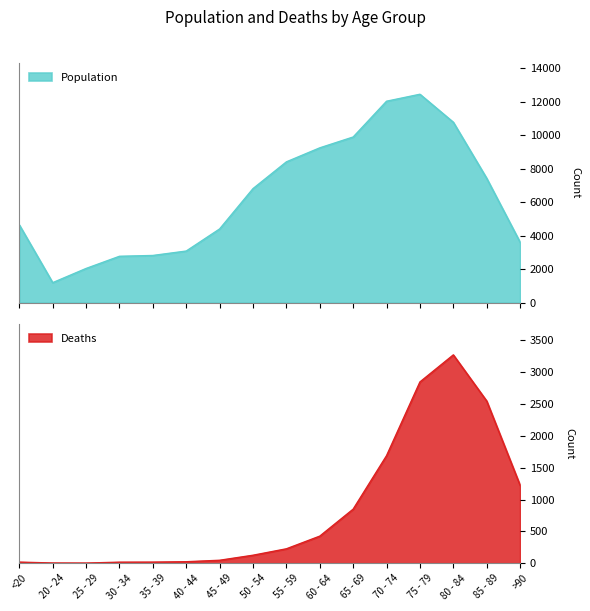

Reading right to left, extract all data points from this chart.

Population: 3604	7417	10764	12434	12018	9883	9236	8400	6803	4396	3078	2814	2765	2038	1191	4641
Deaths: 1224	2548	3273	2848	1690	850	426	227	126	47	24	18	17	3	4	18